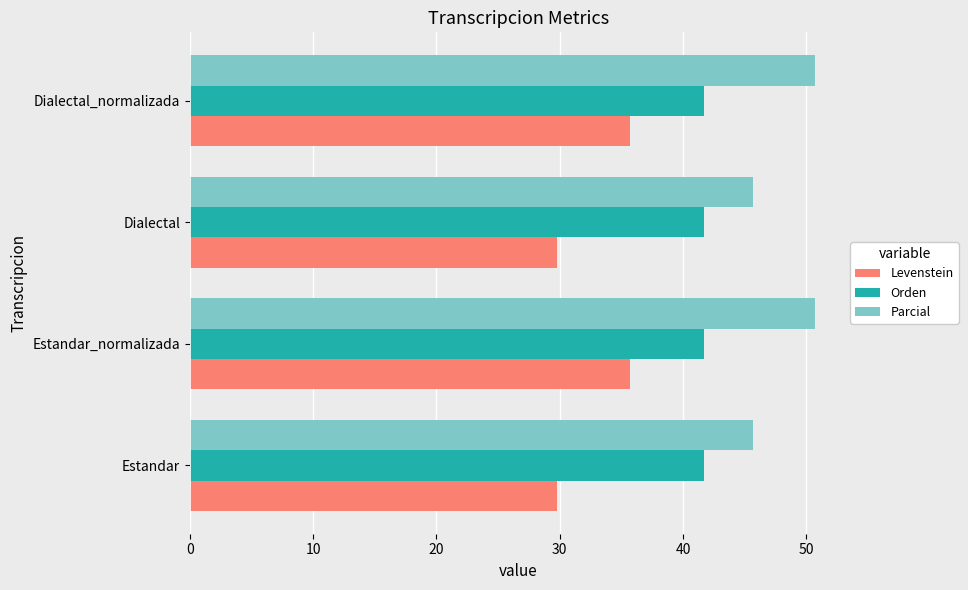

What is the difference between the maximum and minimum values in the Parcial series?

5.0